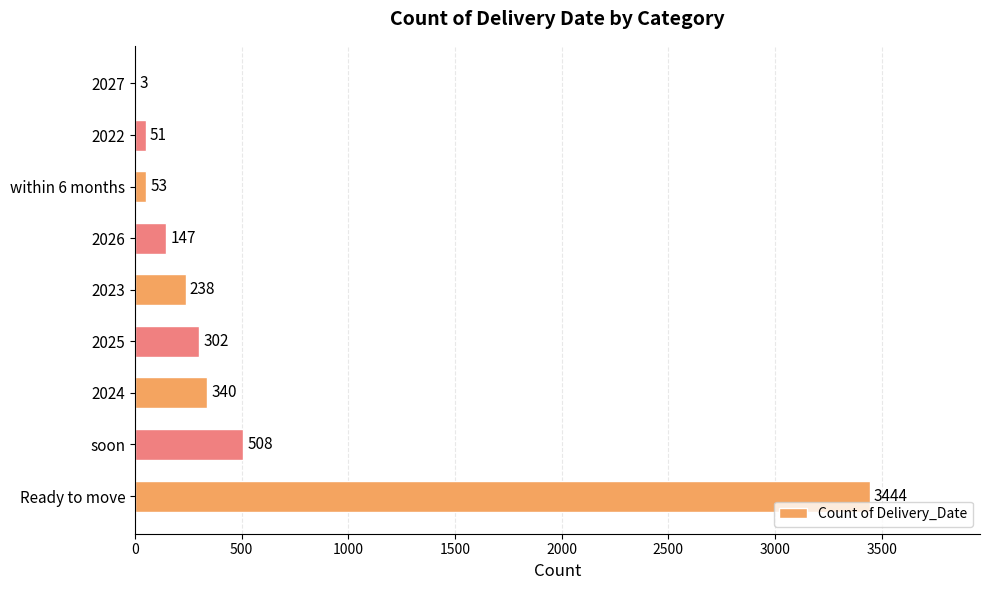

What is the sum of all values?

5086